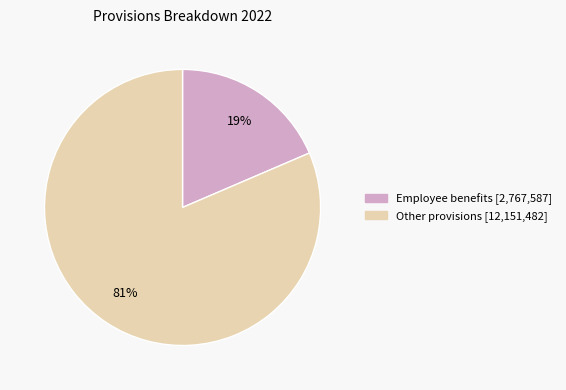

Which slice represents more than half of the pie?

Other provisions